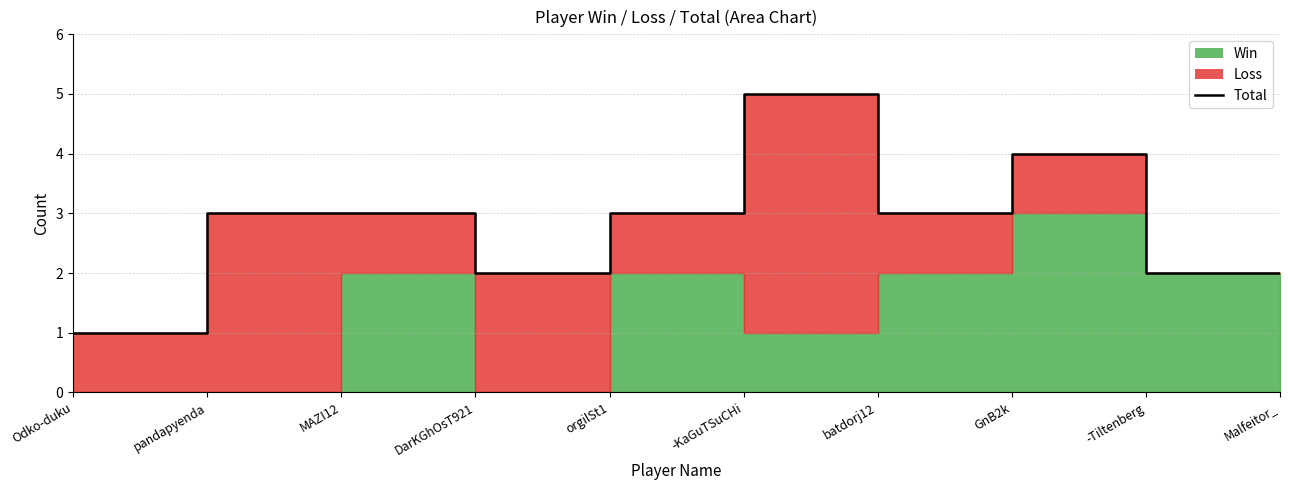

How many points are lower than both their immediate neighbors (excluding endpoints)?

2